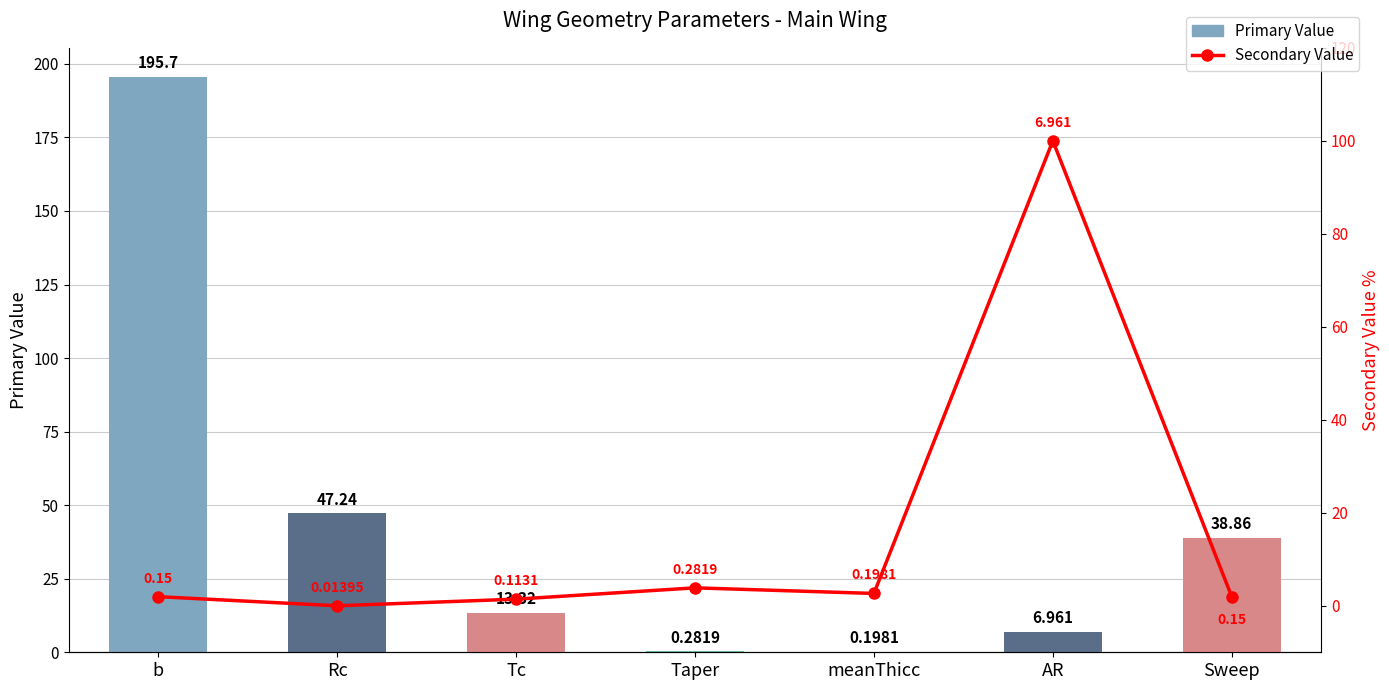

Rank the series at Taper from lowest to highest value.

Primary Value, Secondary Value